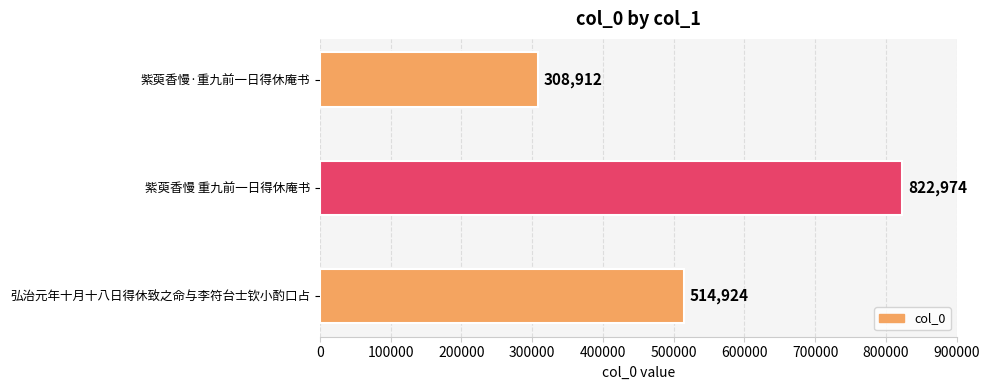

Reading bottom to top, list all the values displayed in this chart.

弘治元年十月十八日得休致之命与李符台士钦小酌口占=514924	紫萸香慢 重九前一日得休庵书=822974	紫萸香慢·重九前一日得休庵书=308912